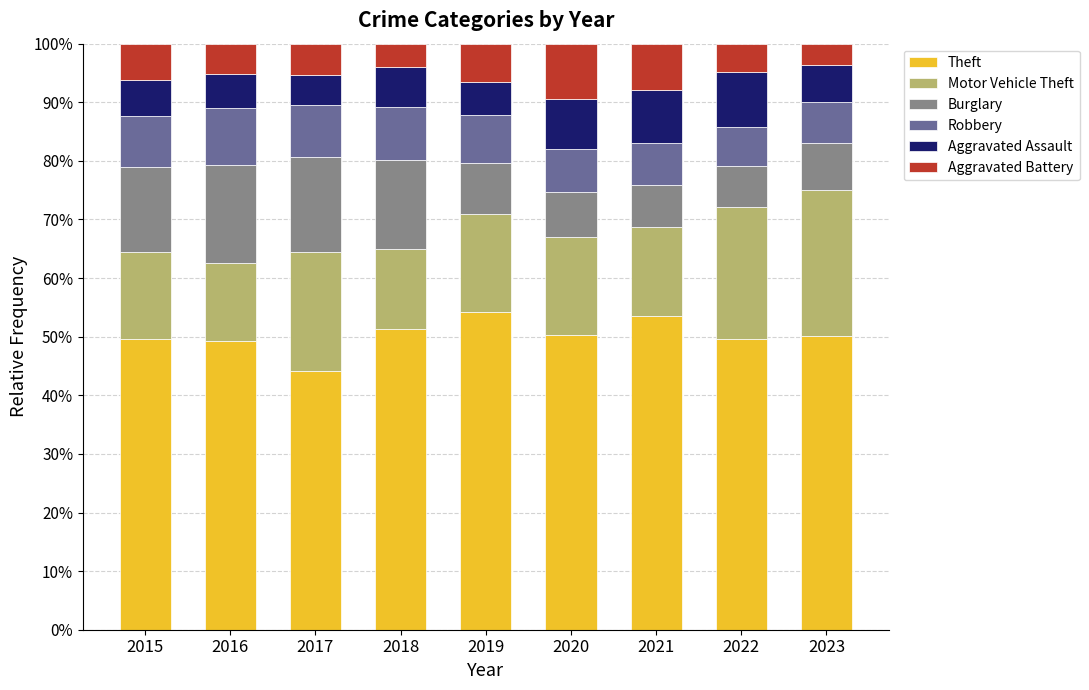

What is the lowest value of the Theft series?

0.4